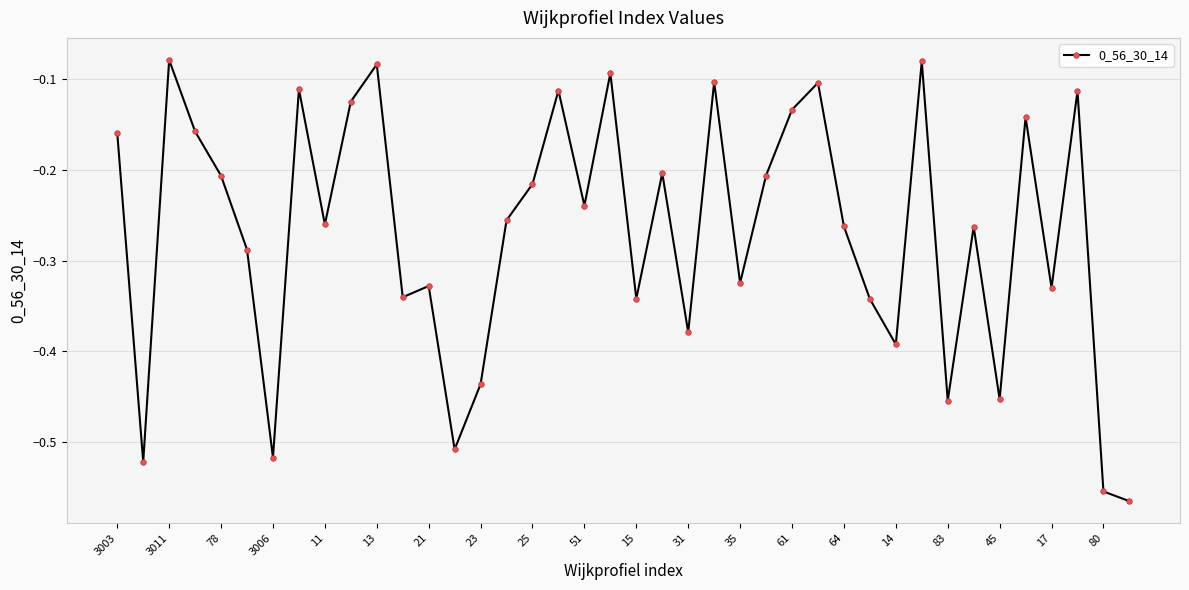

How many interior local peaks (higher than both neighbors) does the data have?

13